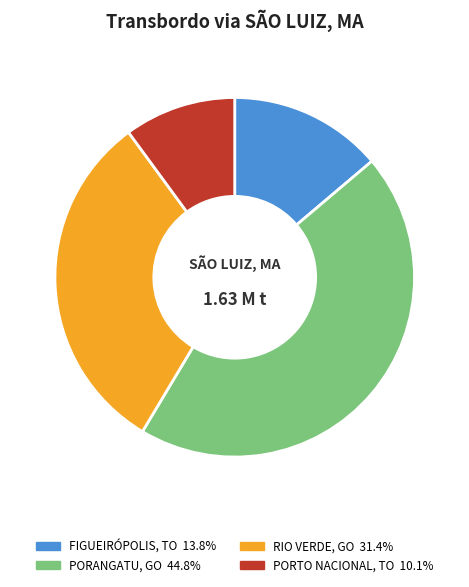

Does any single category account for the majority?

No